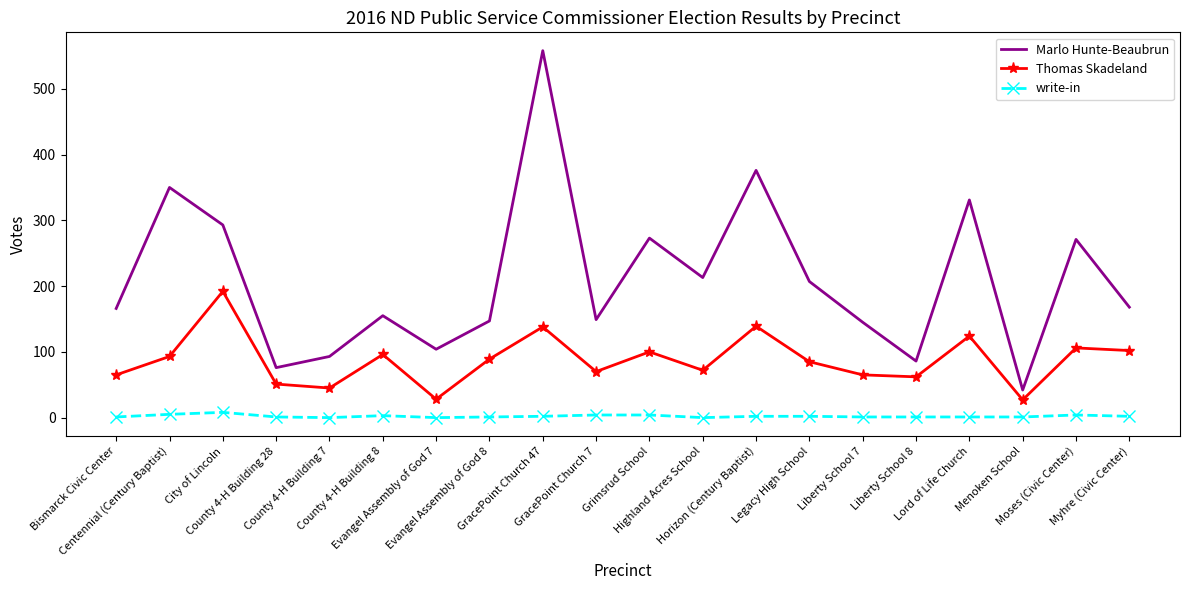

Rank the series by their maximum value, from lowest to highest.

write-in, Thomas Skadeland, Marlo Hunte-Beaubrun